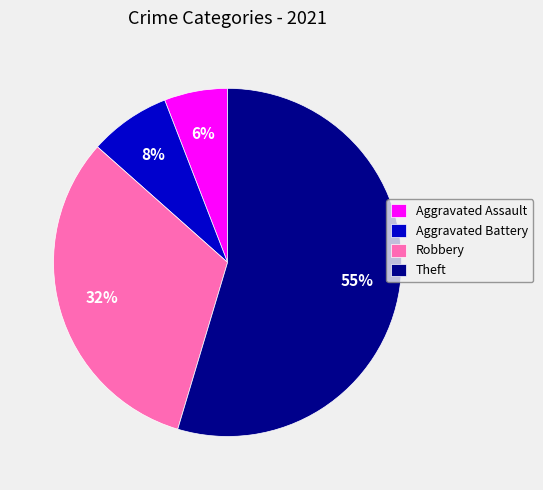

The Aggravated Battery slice represents 15% of the pie. True or false?

False